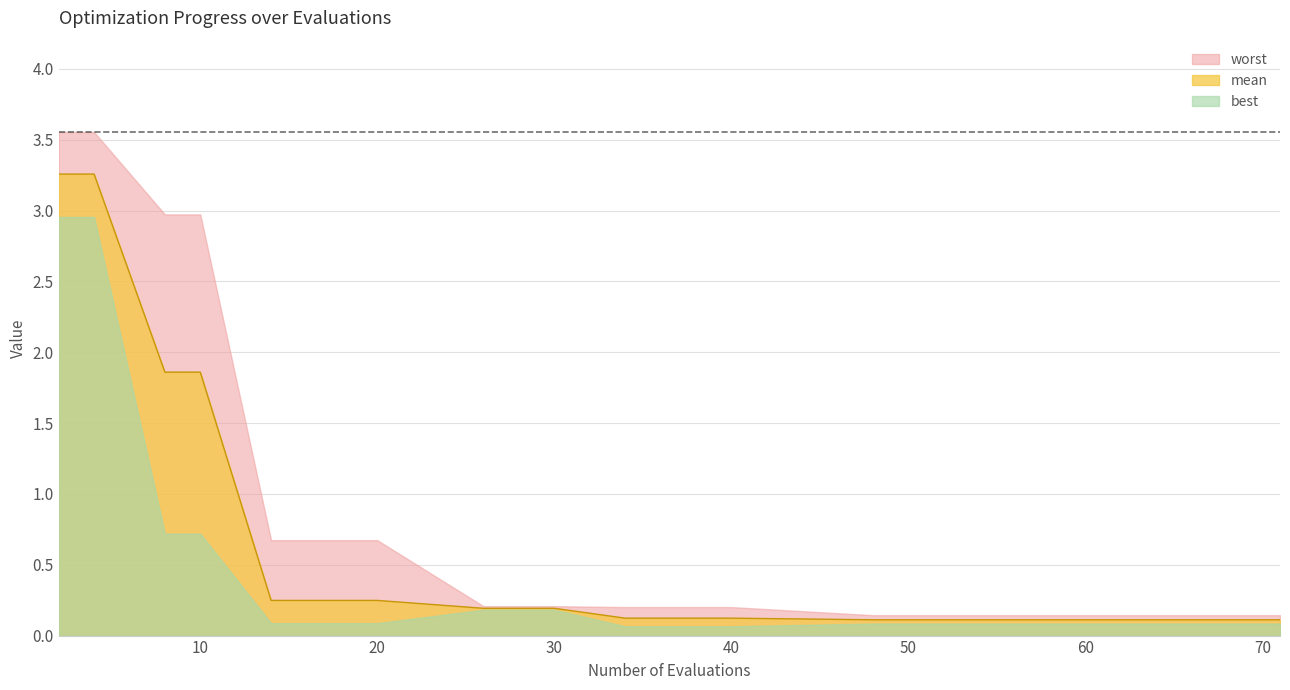

Where is mean nearest to the value 1?

14